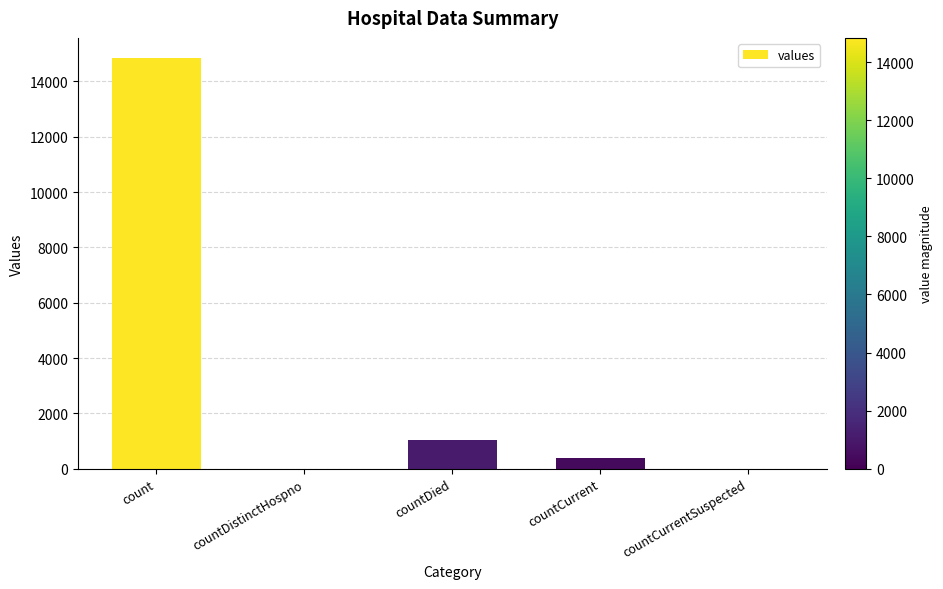

At which label is the value closest to 7416?

countDied